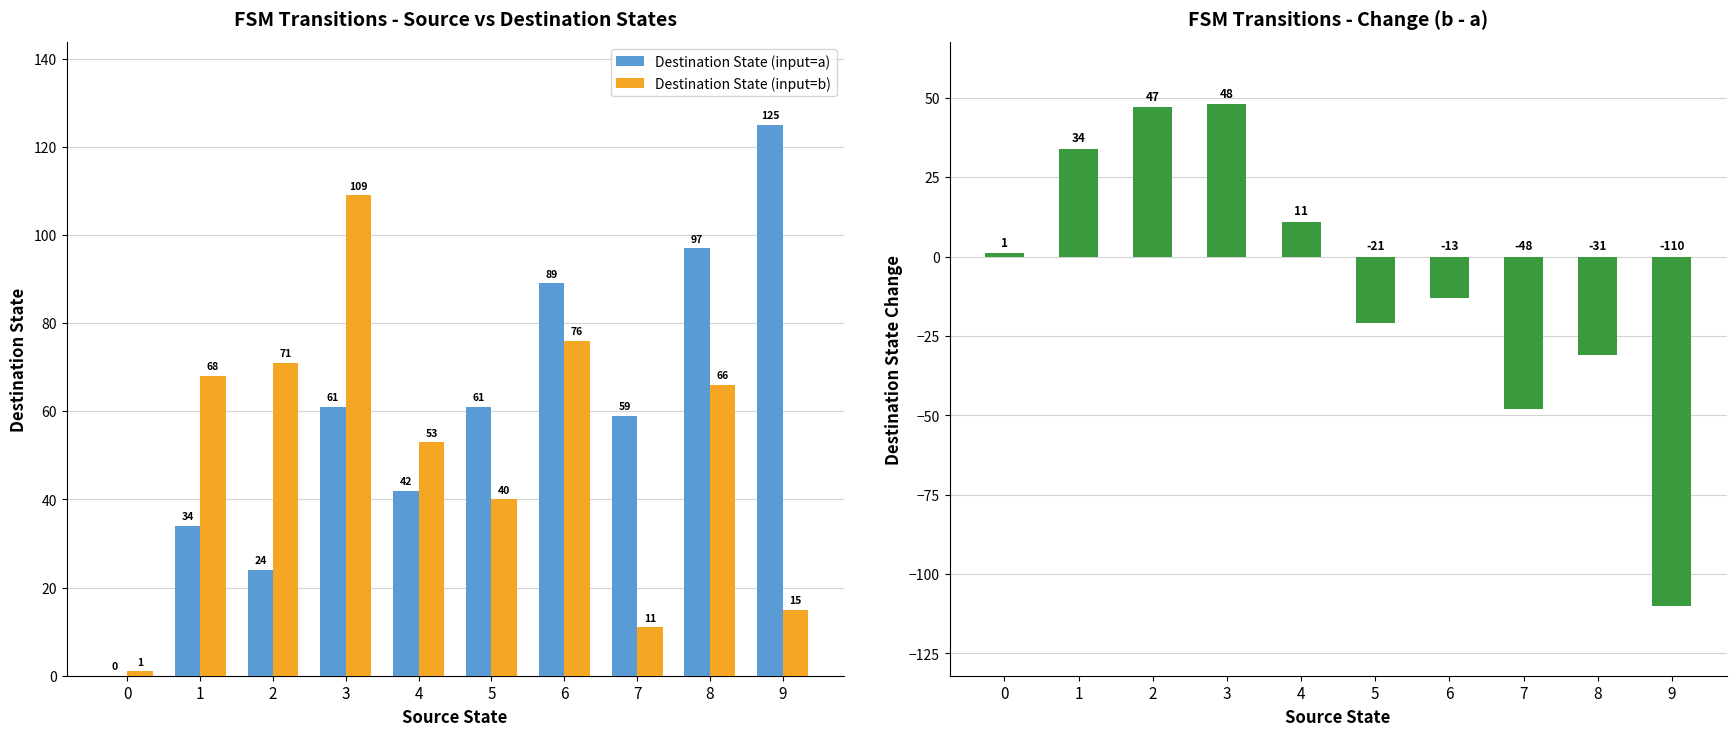

What is the sum of the Destination State (input=a) values at 1 and 3?

95